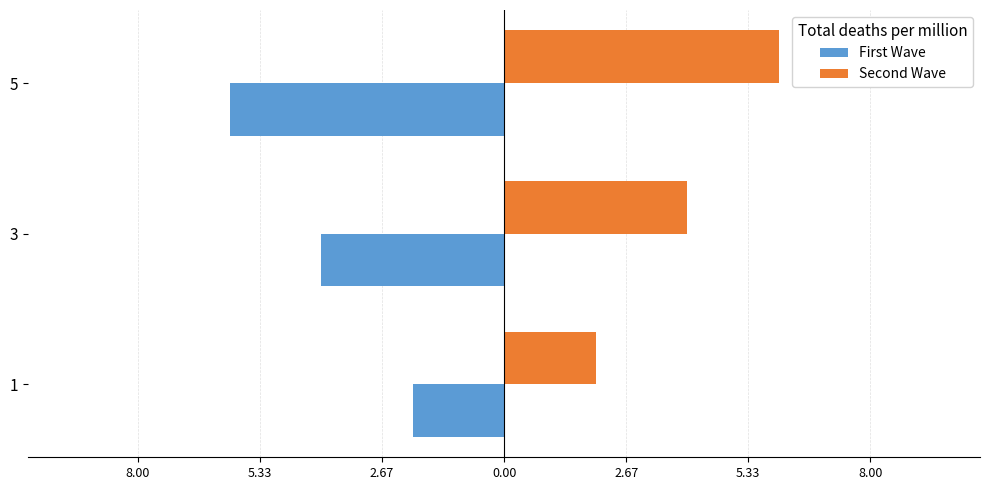

What are all the series names shown in the legend?

First Wave, Second Wave